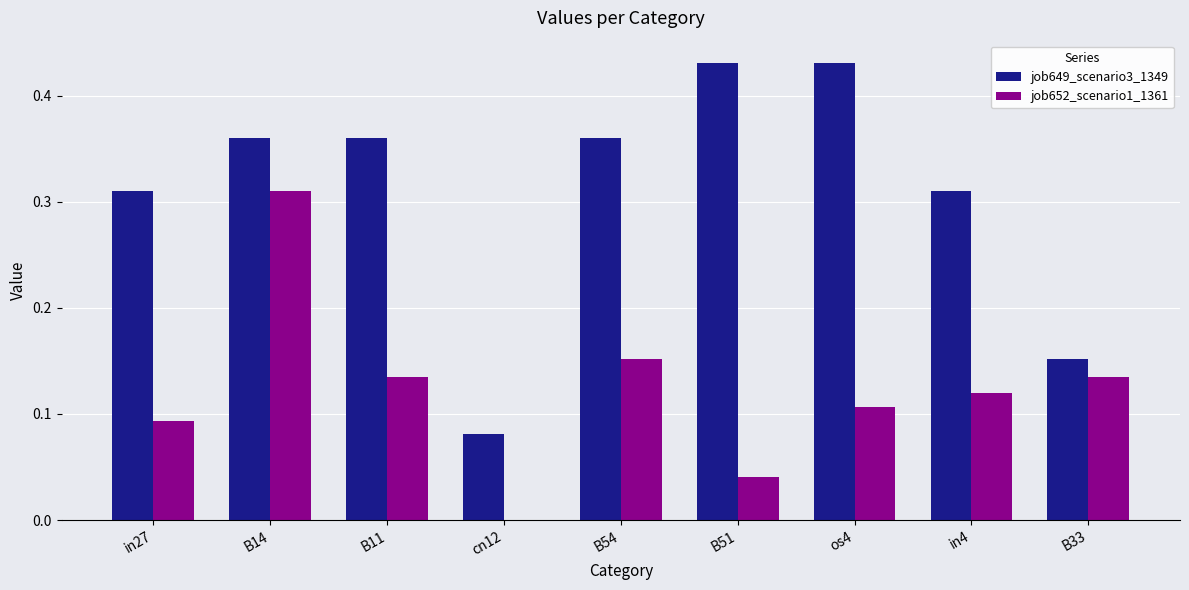

Between B14 and B54, which series saw the biggest shift?

job652_scenario1_1361